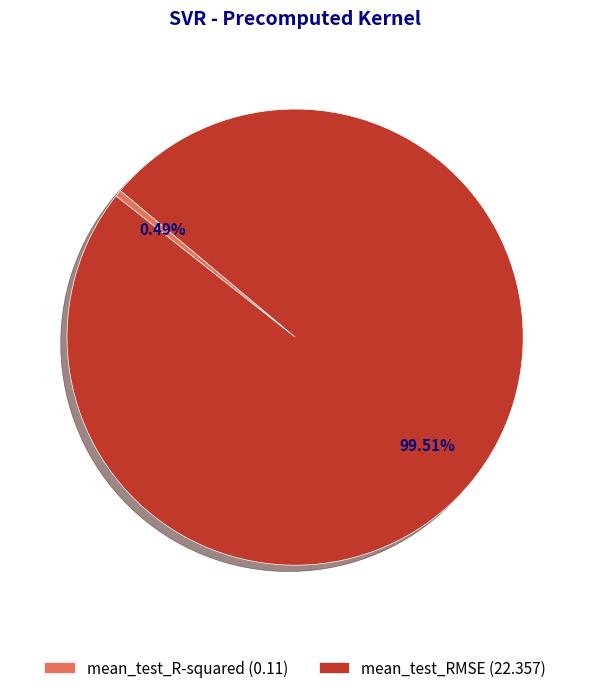

What percentage is the mean_test_RMSE slice, to the nearest percent?

100%